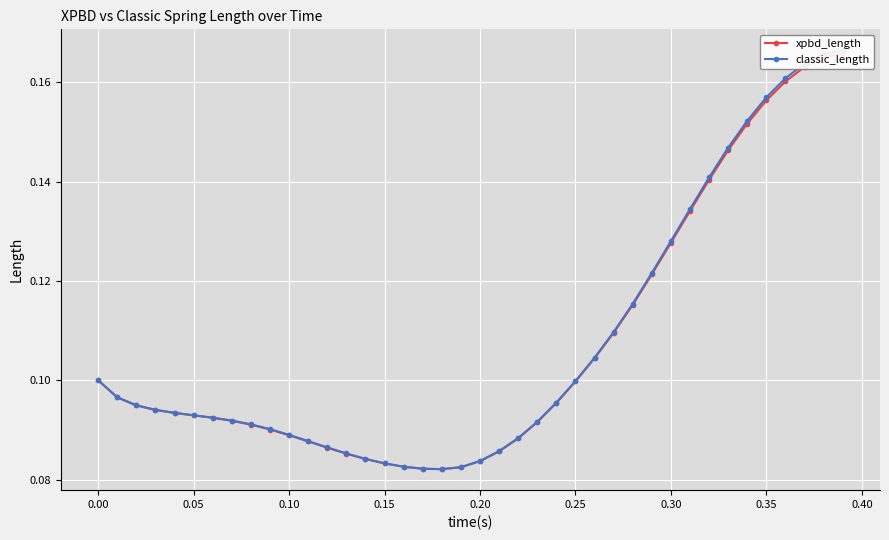

What is the greatest value displayed?

0.2